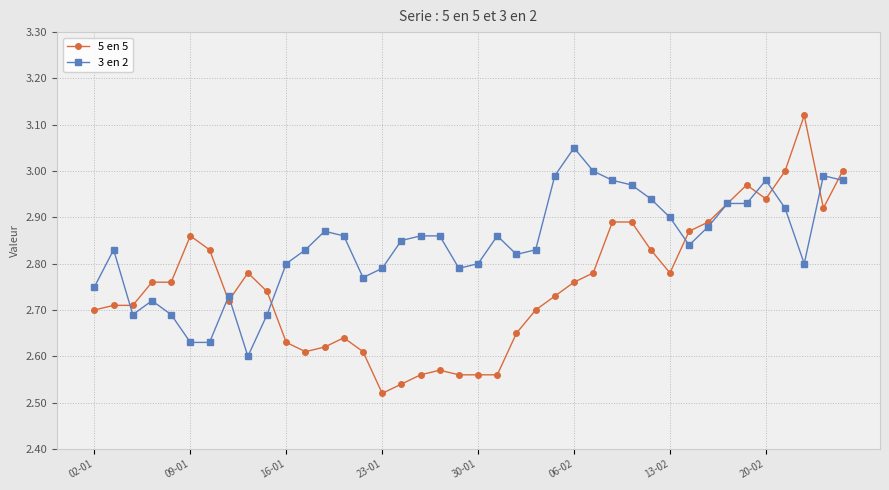

True or false: 5 en 5 and 3 en 2 cross at least once.

True